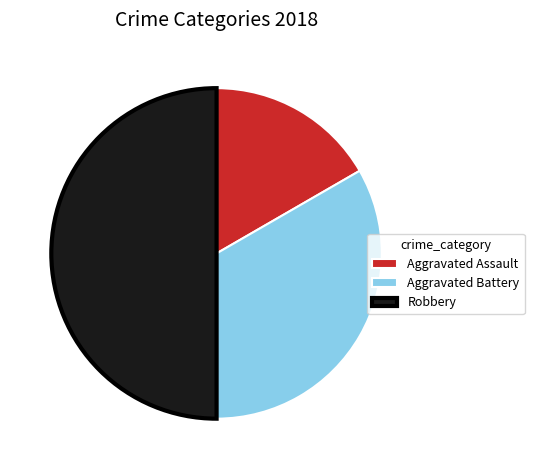

Is the sum of Aggravated Battery and Robbery greater than half?

Yes